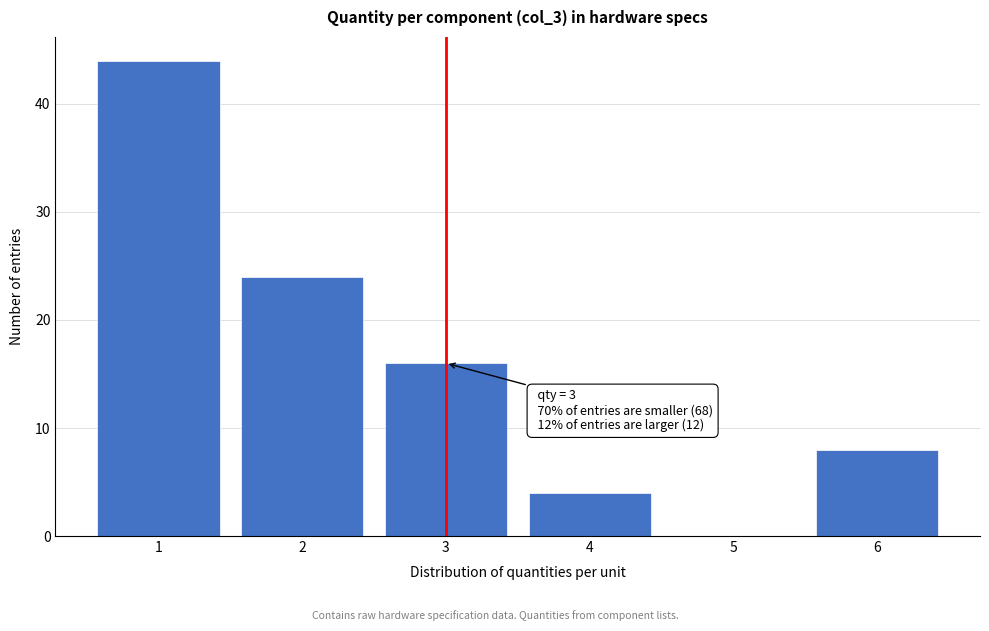

Which range on the x-axis has the tallest bar?

0.5 to 1.5